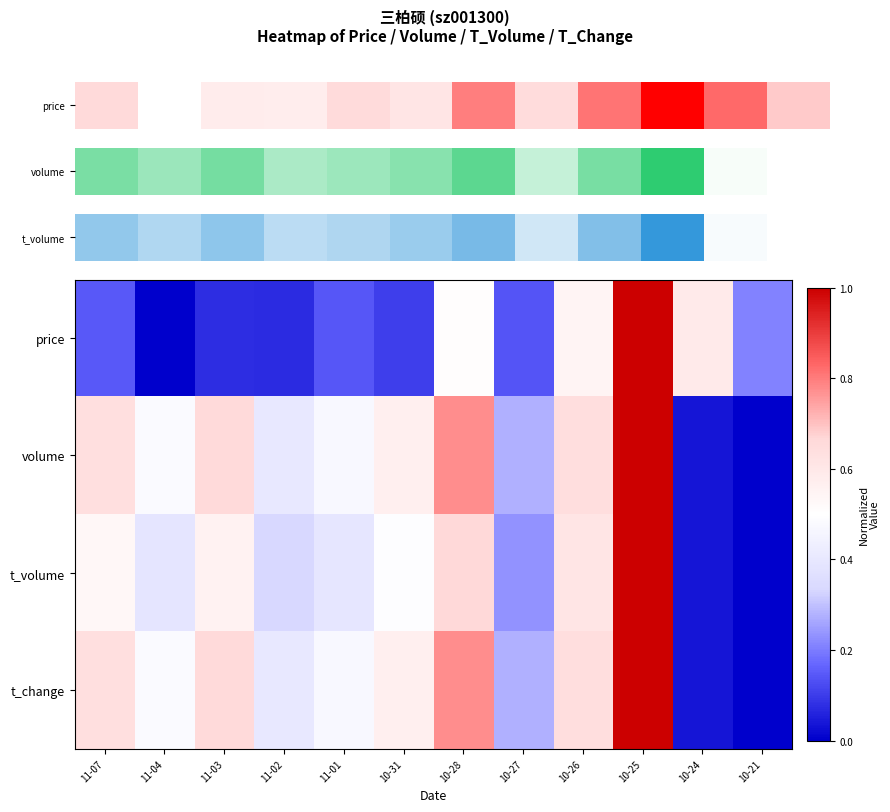

What is the difference between the highest and lowest values at 10-24?

0.6